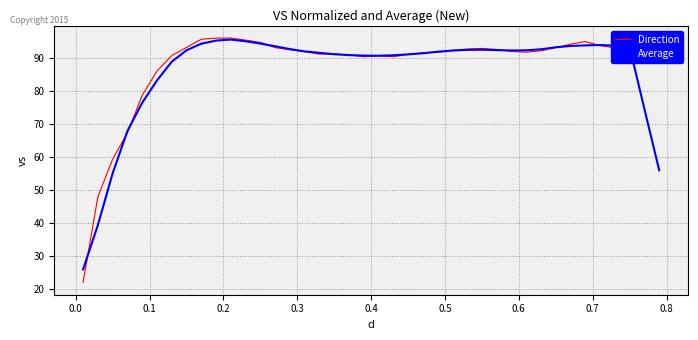

What is the maximum value for Average?

95.7